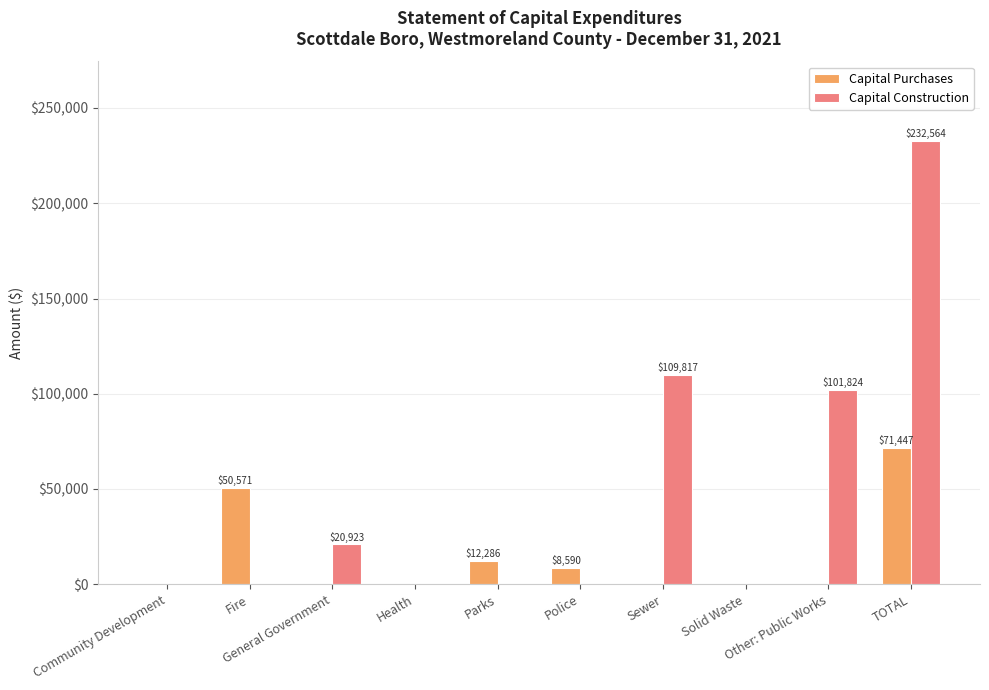

What is the maximum value shown in the chart?

232564